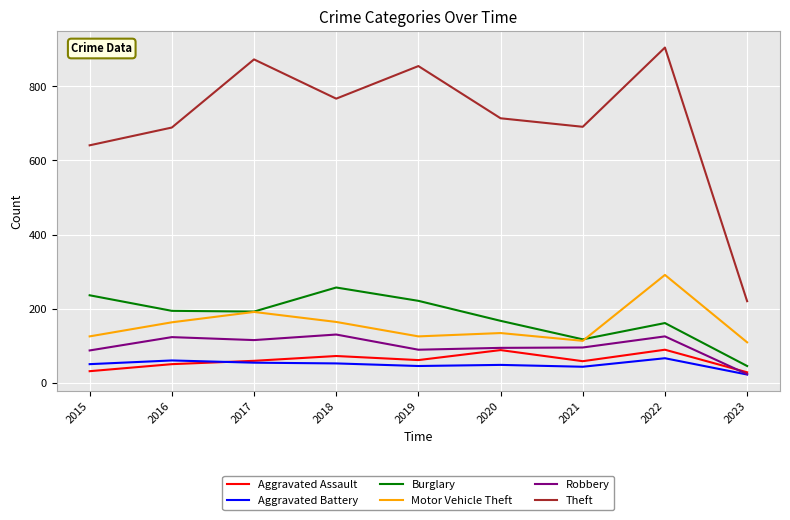

What is the approximate value of Motor Vehicle Theft at 2017?

191